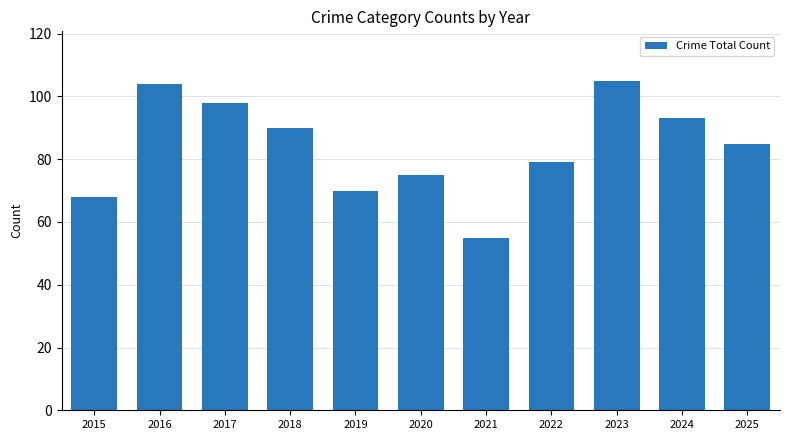

How many categories are shown in the chart?

11